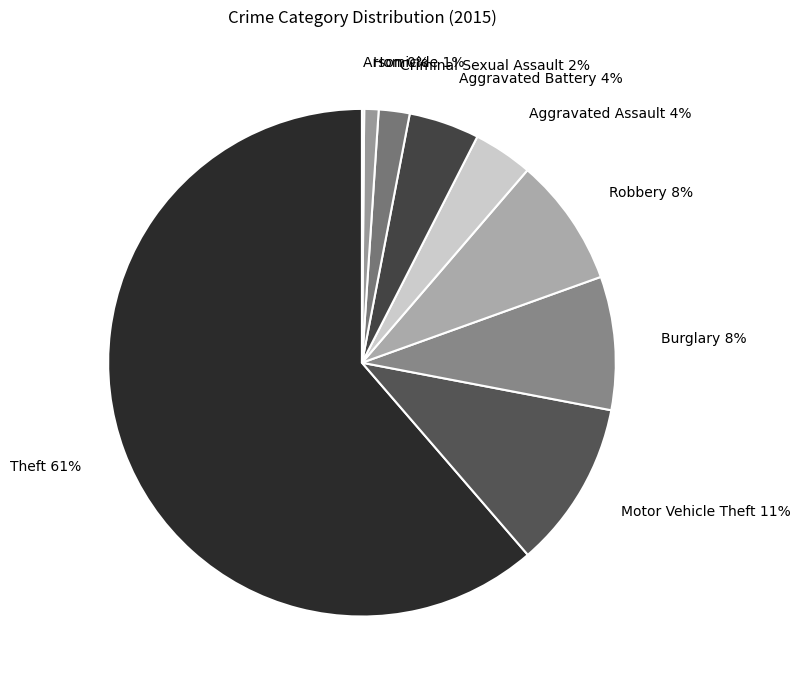

Is it true that Aggravated Assault is 12% of the pie?

False